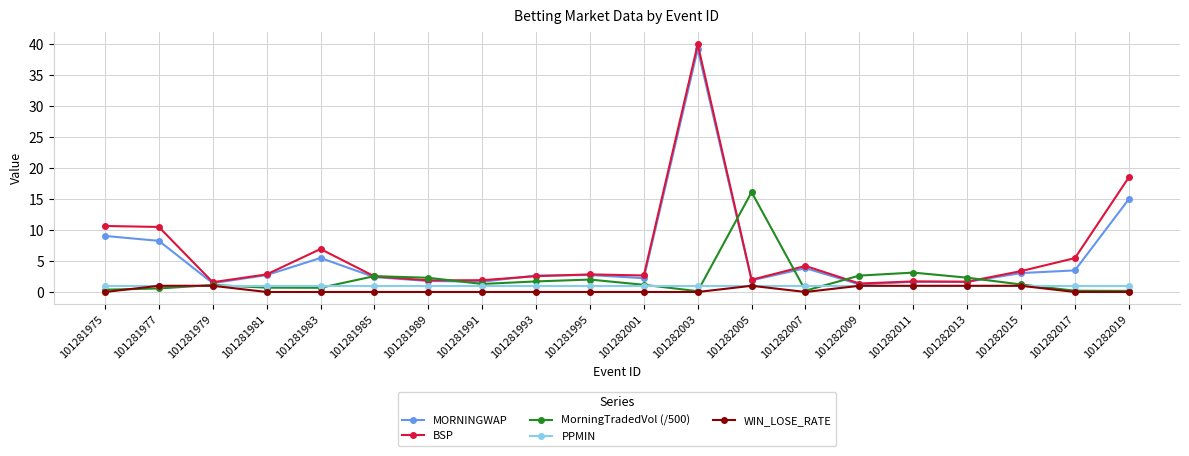

What is the maximum value shown in the chart?

40.0